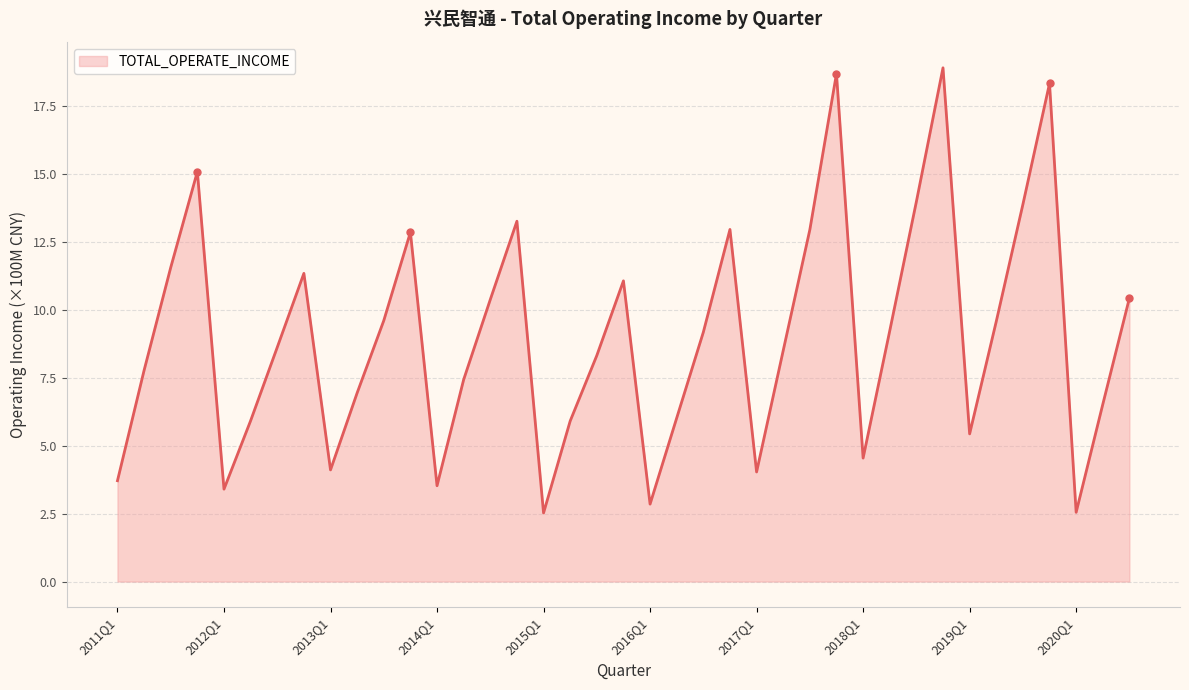

What is the difference between the maximum and minimum values?

16.4